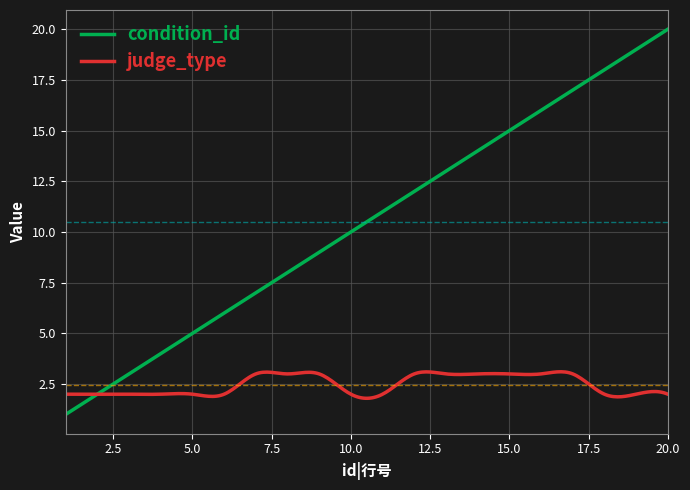

What is the highest value of the judge_type series?

3.1